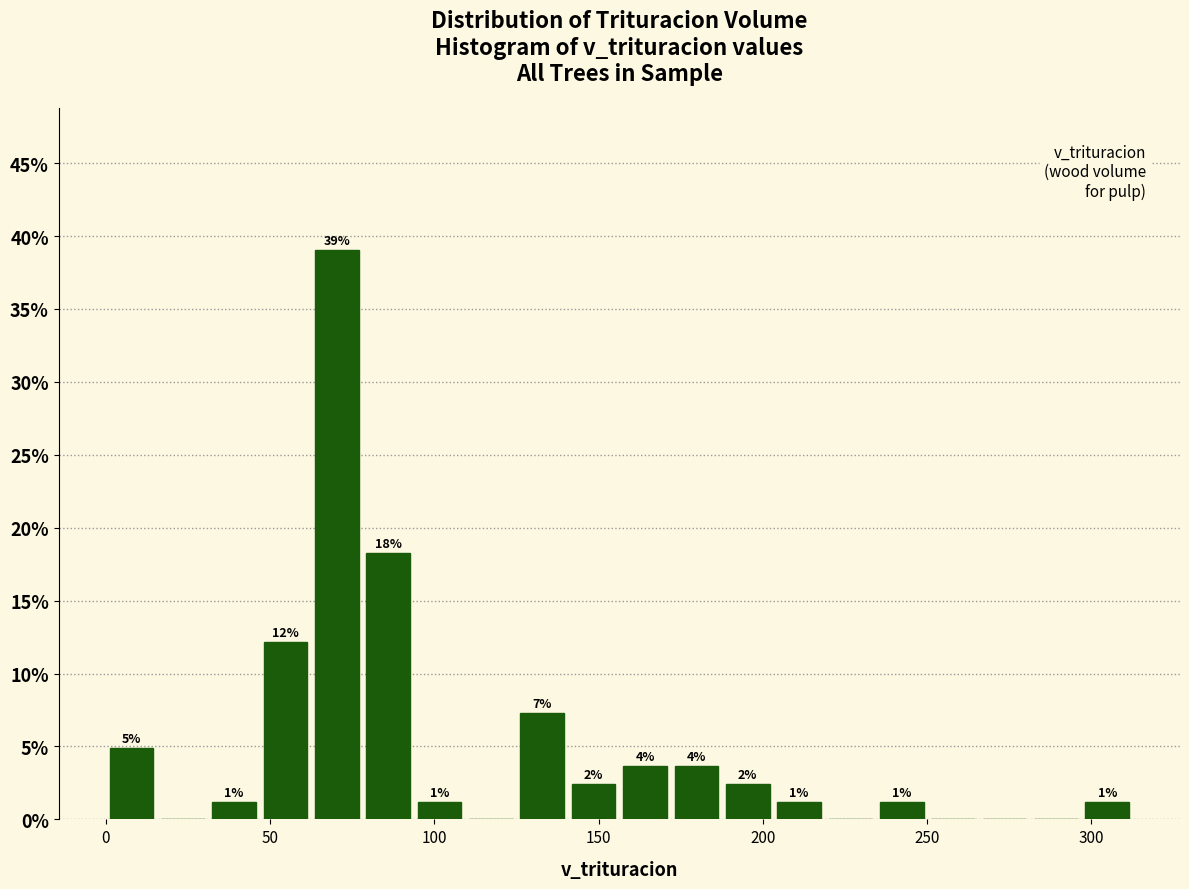

Read against the x-axis, roughly where is the centre of the tallest bar?

70